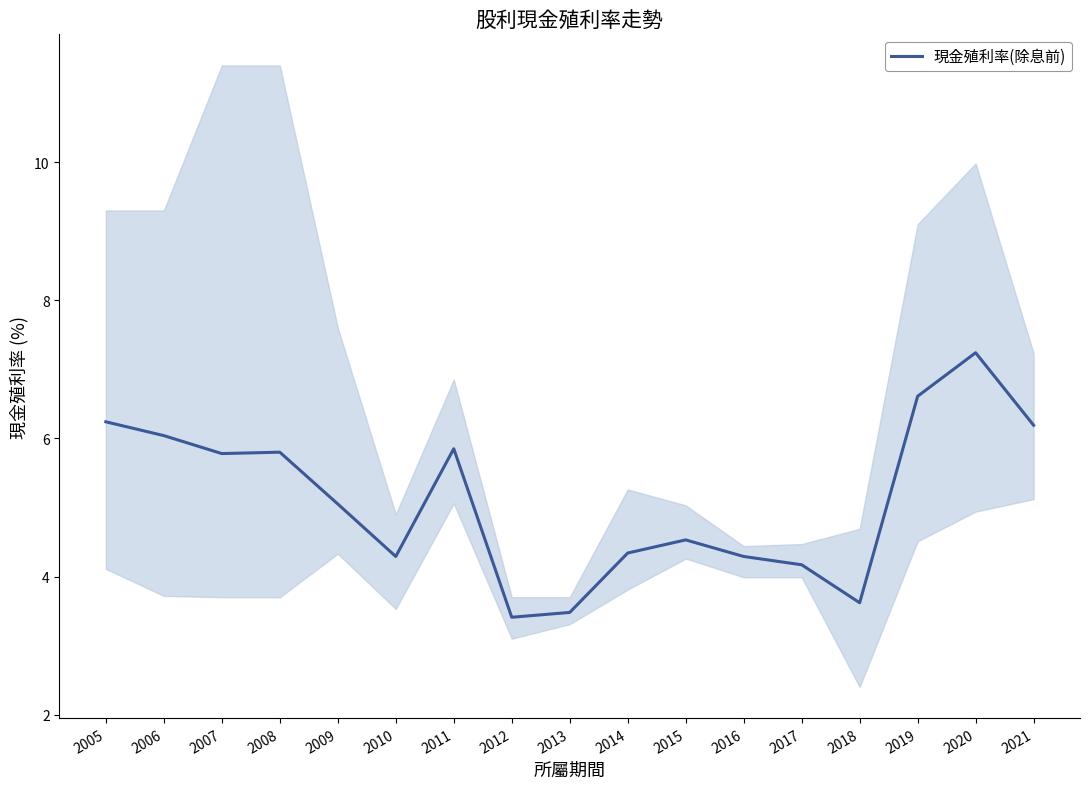

The chart shows a value of 11.2 at 2005. True or false?

False